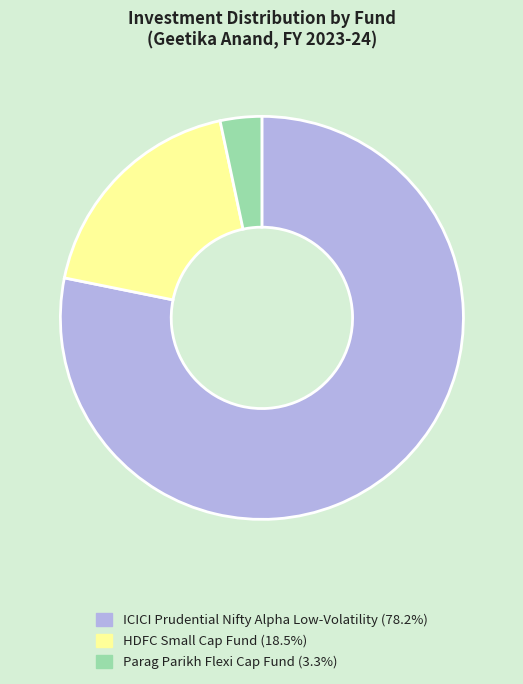

Combined, do ICICI Prudential Nifty Alpha Low-Volatility (78.2%) and Parag Parikh Flexi Cap Fund (3.3%) account for over 50%?

Yes